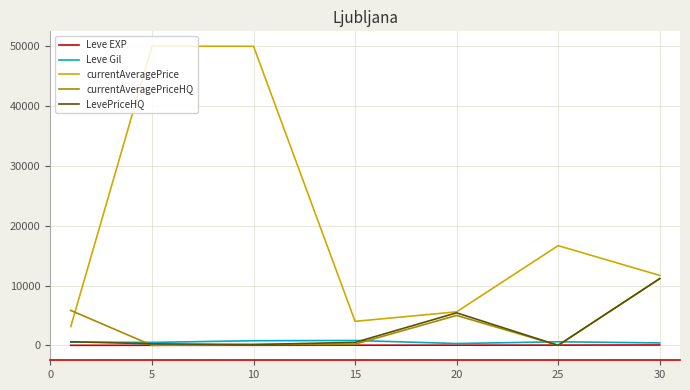

How many lines are shown in the chart?

5